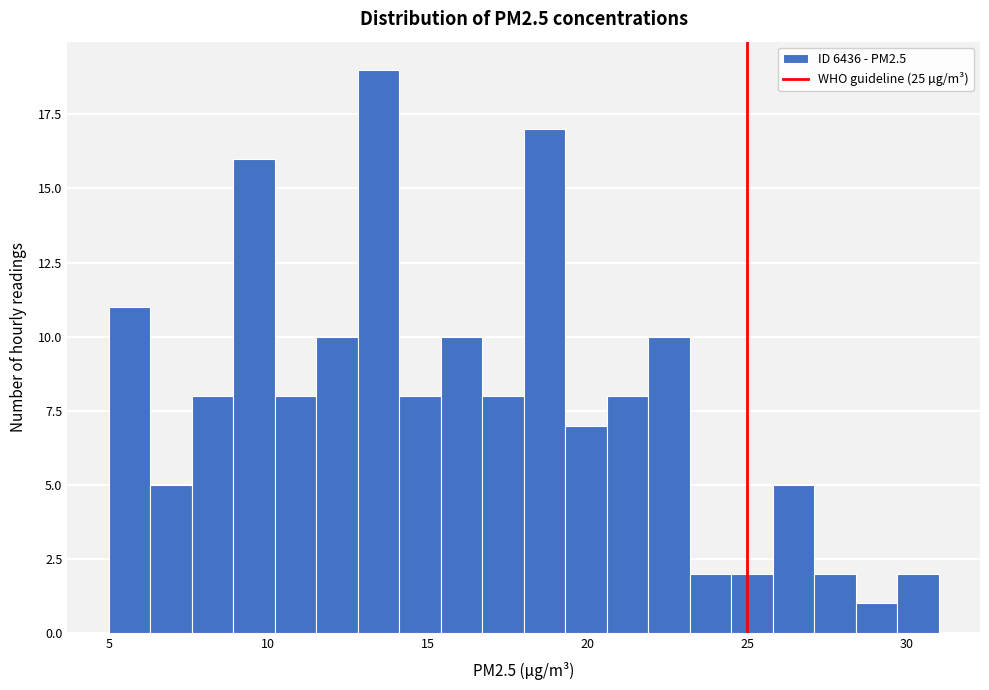

Around what value on the x-axis is the tallest bar? Give the approximate position of its centre, as read against the axis.

13.5